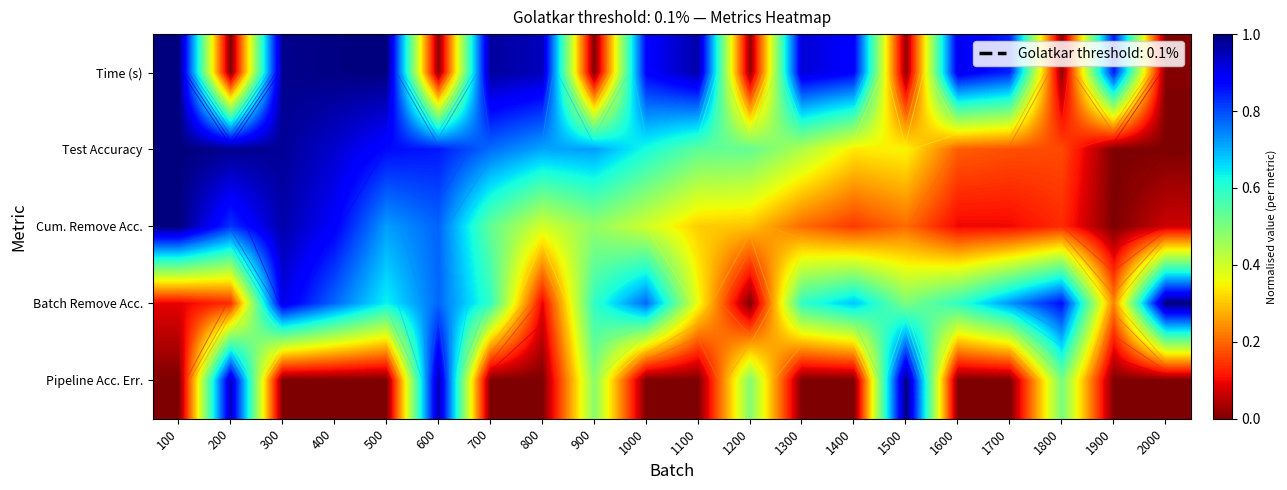

What is the total value across all series at 200?

2.9